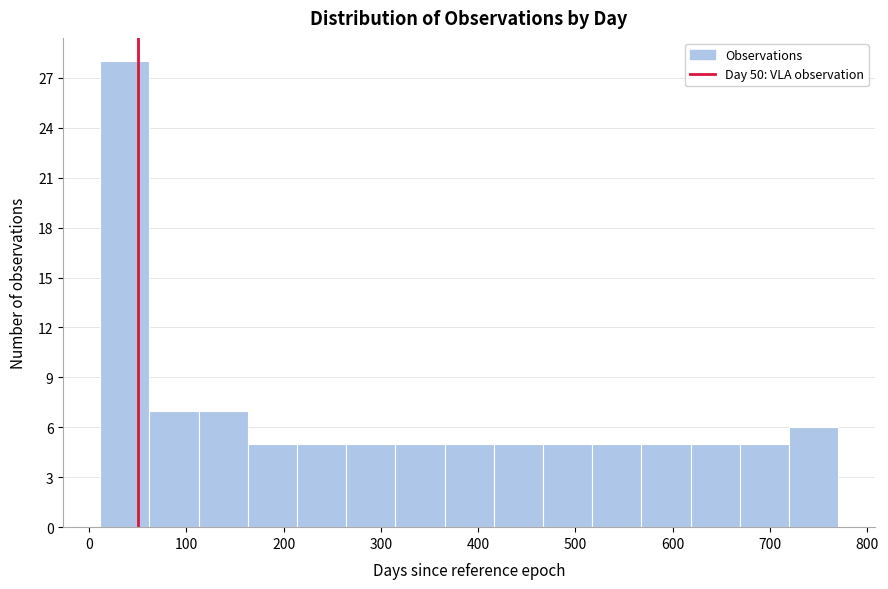

Over which range of the x-axis is the bar tallest?

10 to 60